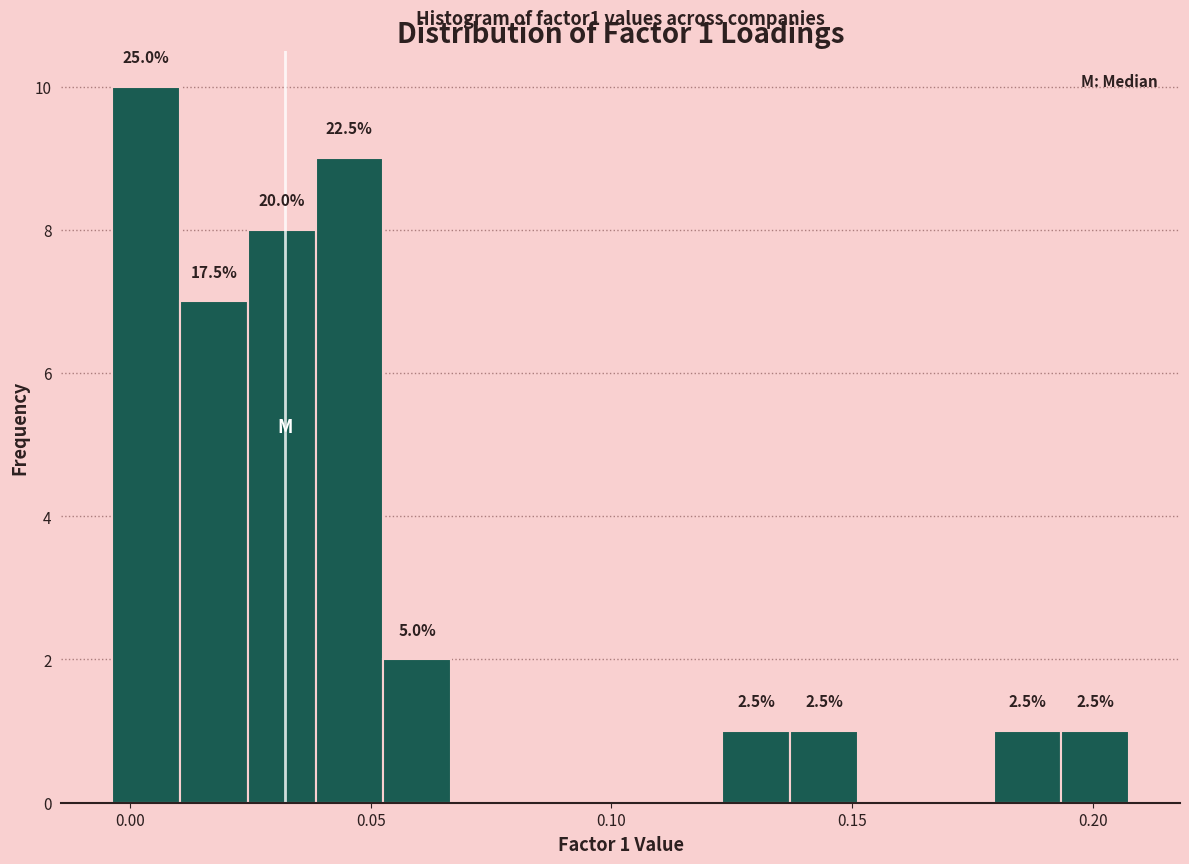

Read against the x-axis, roughly where is the centre of the tallest bar?

0.005